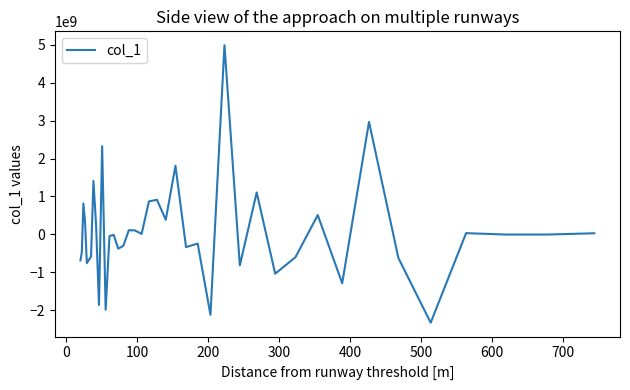

What is the greatest value displayed?

4991209470.1